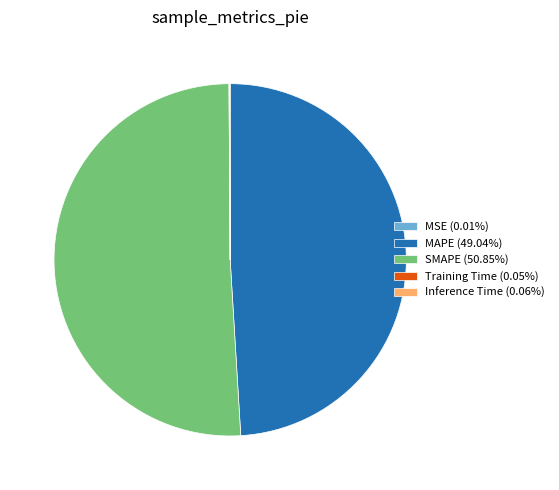

Does SMAPE (50.85%) account for over 50% of the chart?

Yes